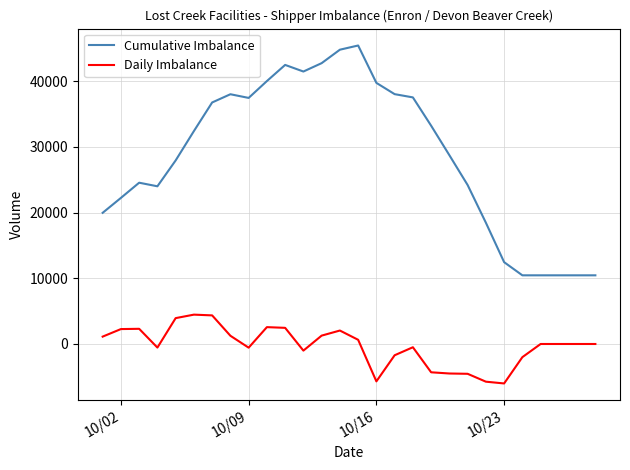

Which series has the widest spread of values?

Cumulative Imbalance